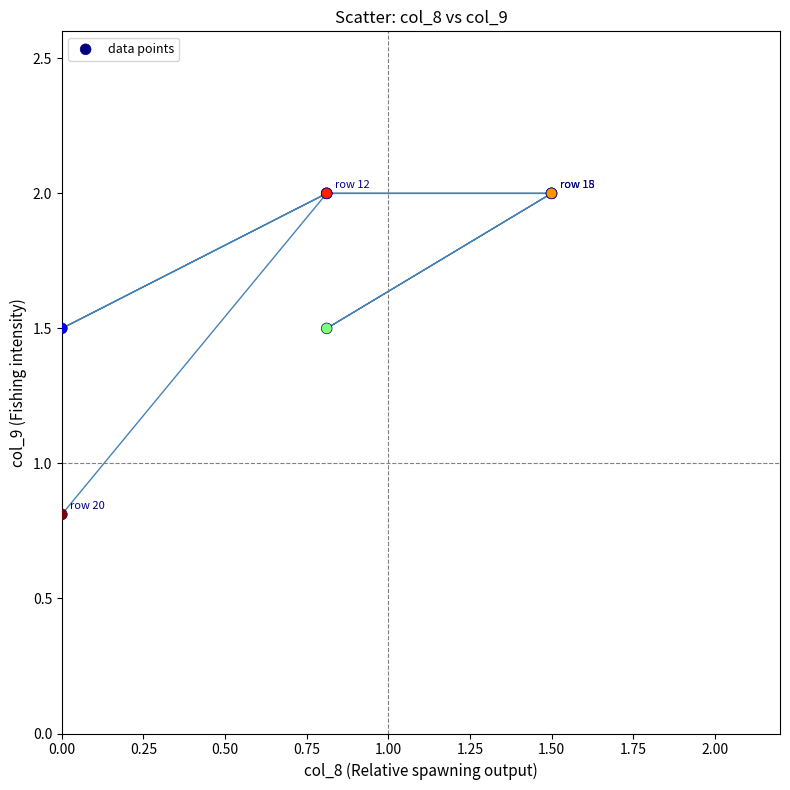

What Y value in the scatter plot is closest to 1?

0.8